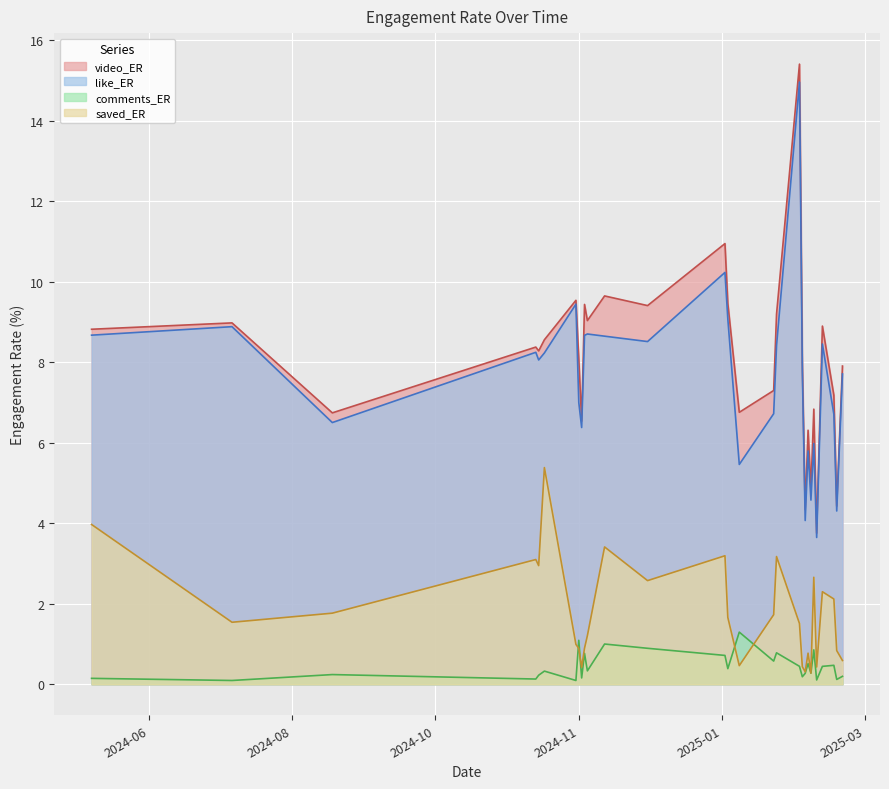

Is the value of saved_ER at 2024-11-24 greater than the value of like_ER at 2025-01-18?

No